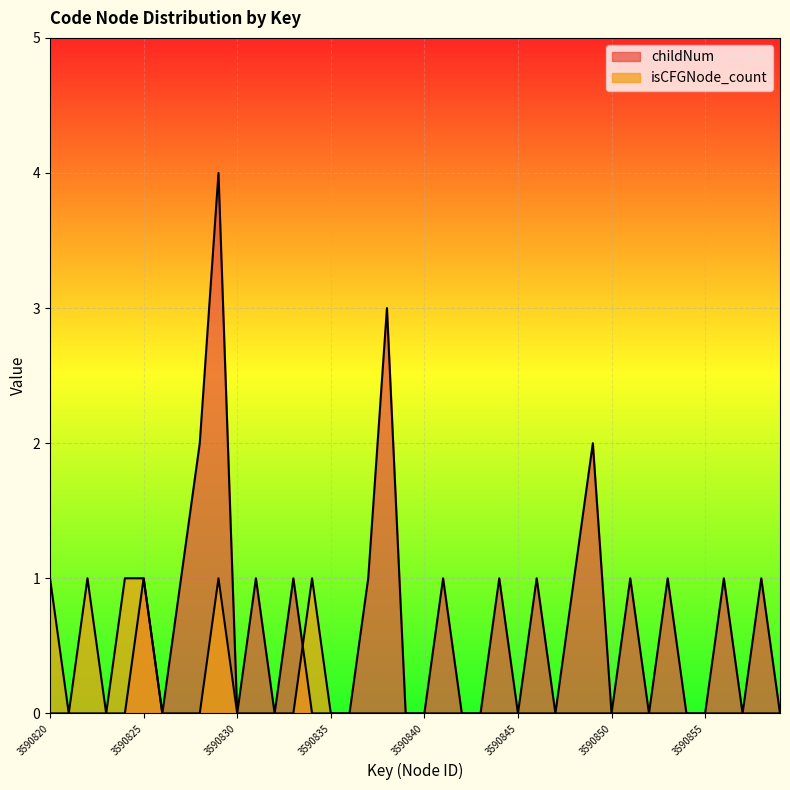

Reading right to left, what are all the values shown in this chart?

childNum: 3590859=0	3590858=1	3590857=0	3590856=1	3590855=0	3590854=0	3590853=1	3590852=0	3590851=1	3590850=0	3590849=2	3590848=1	3590847=0	3590846=1	3590845=0	3590844=1	3590843=0	3590842=0	3590841=1	3590840=0	3590839=0	3590838=3	3590837=1	3590836=0	3590835=0	3590834=0	3590833=1	3590832=0	3590831=1	3590830=0	3590829=4	3590828=2	3590827=1	3590826=0	3590825=1	3590824=0	3590823=0	3590822=0	3590821=0	3590820=0
isCFGNode_count: 3590859=0	3590858=0	3590857=0	3590856=0	3590855=0	3590854=0	3590853=0	3590852=0	3590851=0	3590850=0	3590849=0	3590848=0	3590847=0	3590846=0	3590845=0	3590844=0	3590843=0	3590842=0	3590841=0	3590840=0	3590839=0	3590838=0	3590837=0	3590836=0	3590835=0	3590834=1	3590833=0	3590832=0	3590831=0	3590830=0	3590829=1	3590828=0	3590827=0	3590826=0	3590825=1	3590824=1	3590823=0	3590822=1	3590821=0	3590820=1